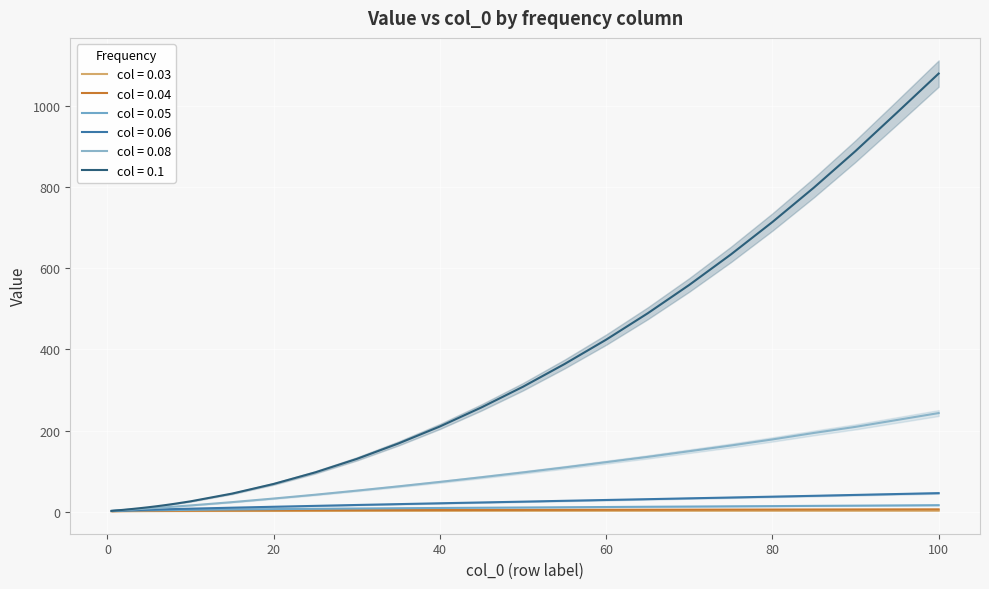

True or false: 0.03 and 0.08 intersect in this chart.

False